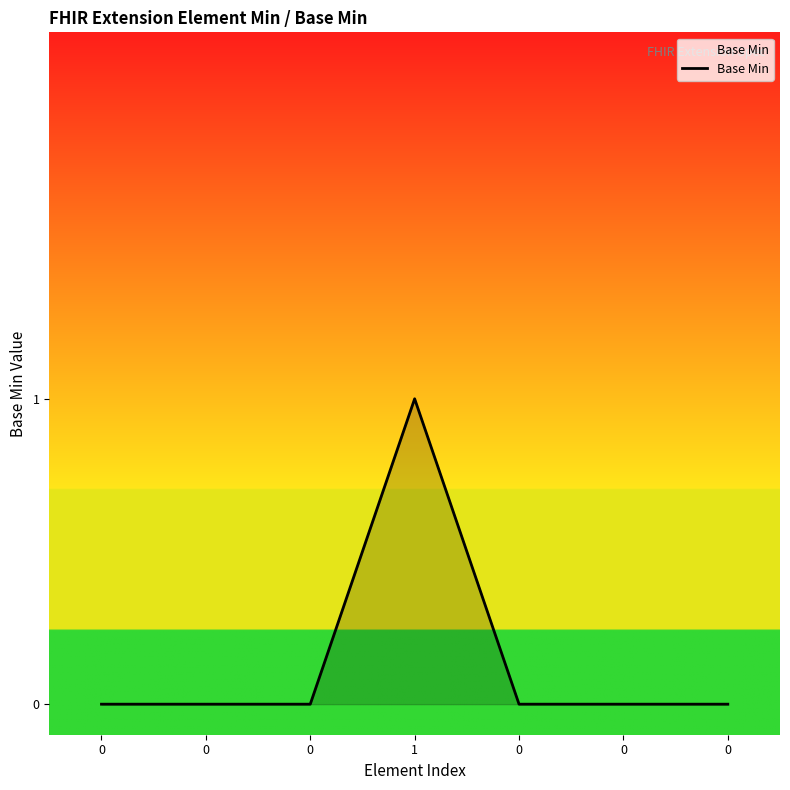

True or false: the data shows 0 at 0.

True